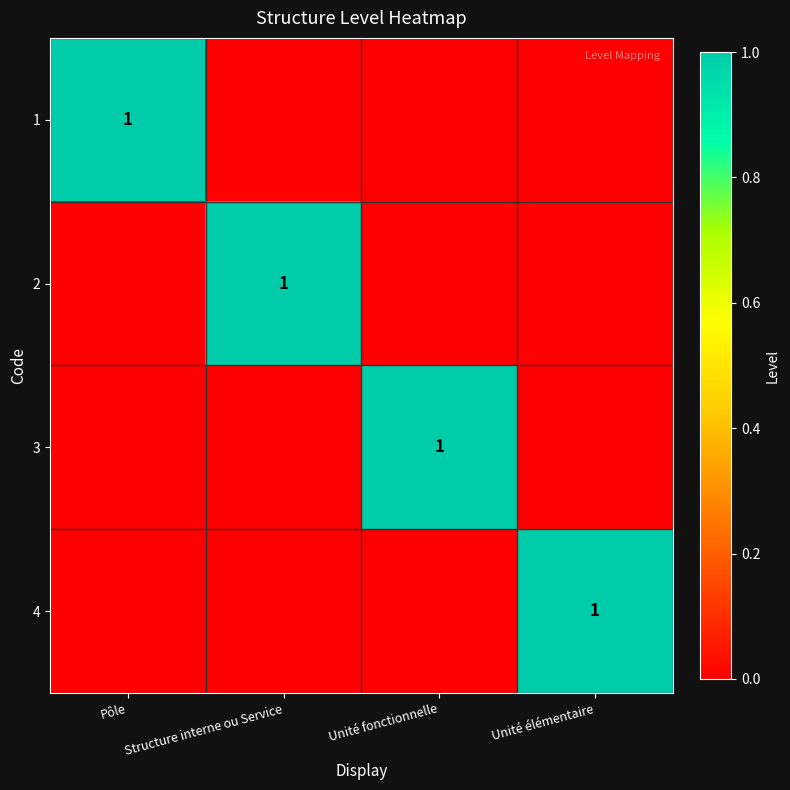

The value of 1 at Pôle is 1. True or false?

True